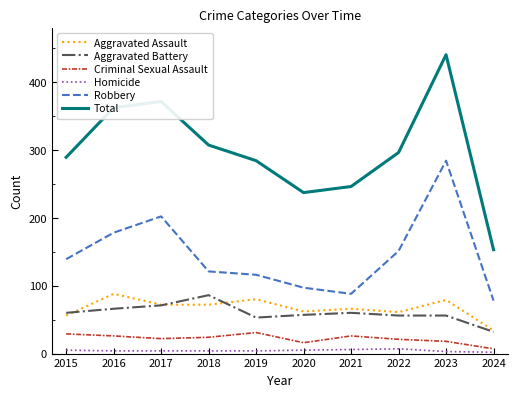

What is the lowest value of the Aggravated Assault series?

34